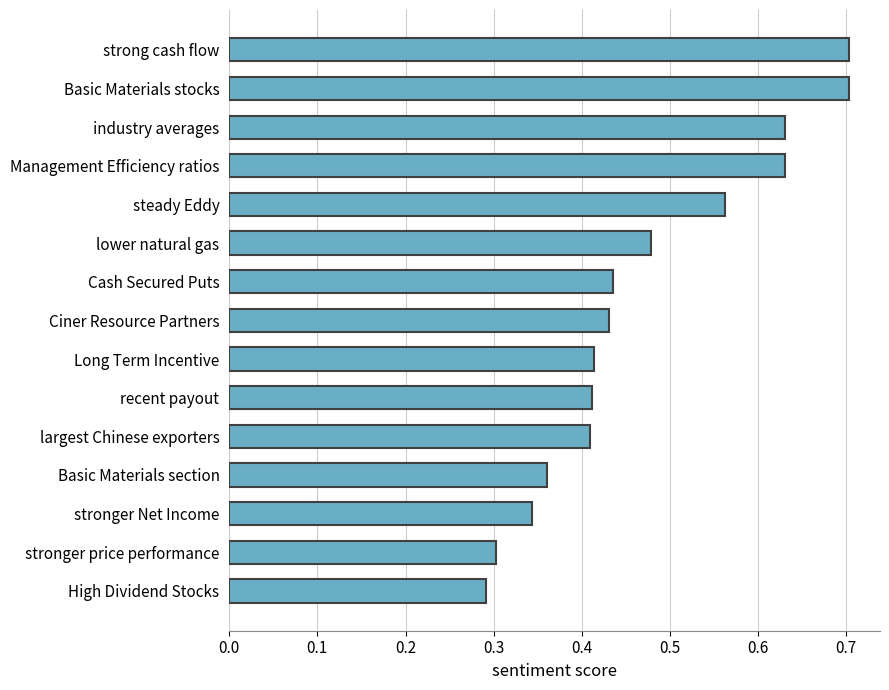

Which has a higher value, stronger Net Income or Basic Materials stocks?

Basic Materials stocks